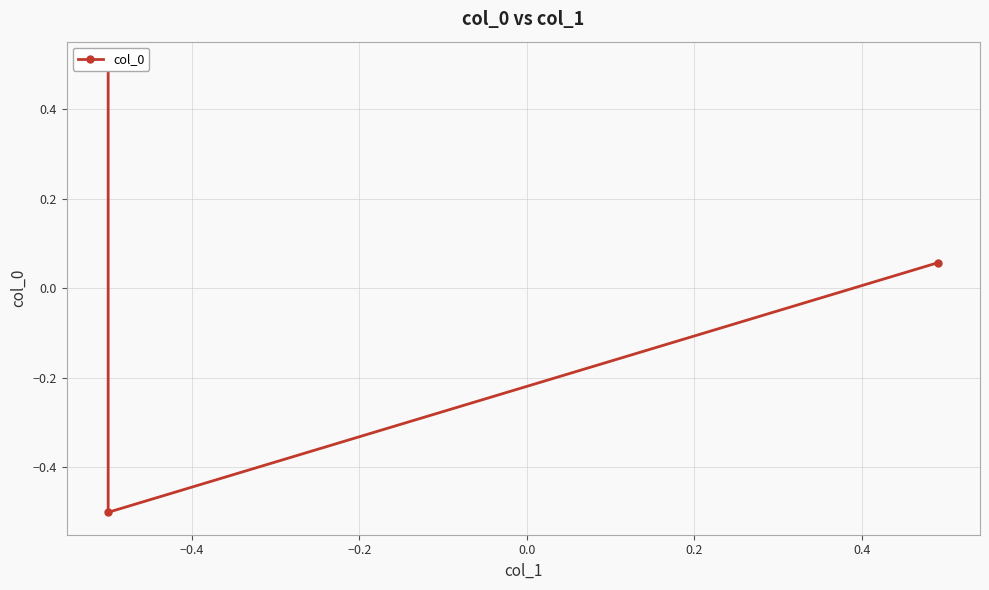

True or false: the data shows 0.7 at −0.6.

False